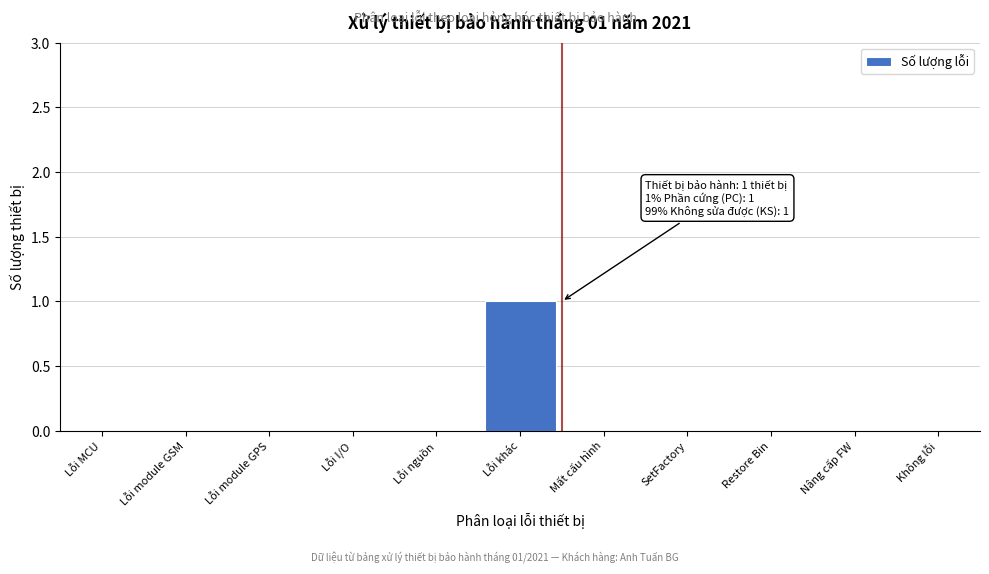

Reading left to right, transcribe all the data shown in this chart.

Lỗi MCU=0	Lỗi module GSM=0	Lỗi module GPS=0	Lỗi I/O=0	Lỗi nguồn=0	Lỗi khác=1	Mất cấu hình=0	SetFactory=0	Restore Bin=0	Nâng cấp FW=0	Không lỗi=0